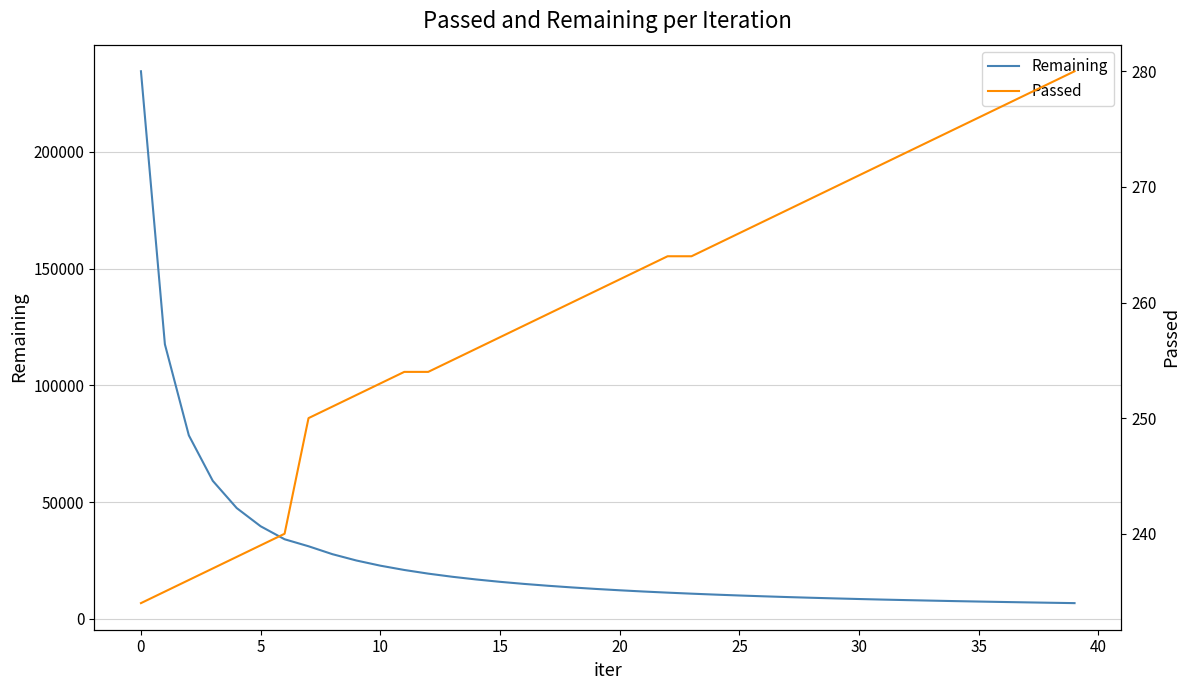

Reading right to left, what are all the values shown in this chart?

Remaining: 6724	6881	7046	7217	7400	7590	7798	8012	8236	8483	8743	9023	9323	9647	9994	10369	10776	11218	11694	12224	12805	13451	14164	14959	15848	16864	18021	19359	20926	22766	24982	27684	31080	34083	39640	47440	59107	78586	117585	234528
Passed: 280	279	278	277	276	275	274	273	272	271	270	269	268	267	266	265	264	264	263	262	261	260	259	258	257	256	255	254	254	253	252	251	250	240	239	238	237	236	235	234